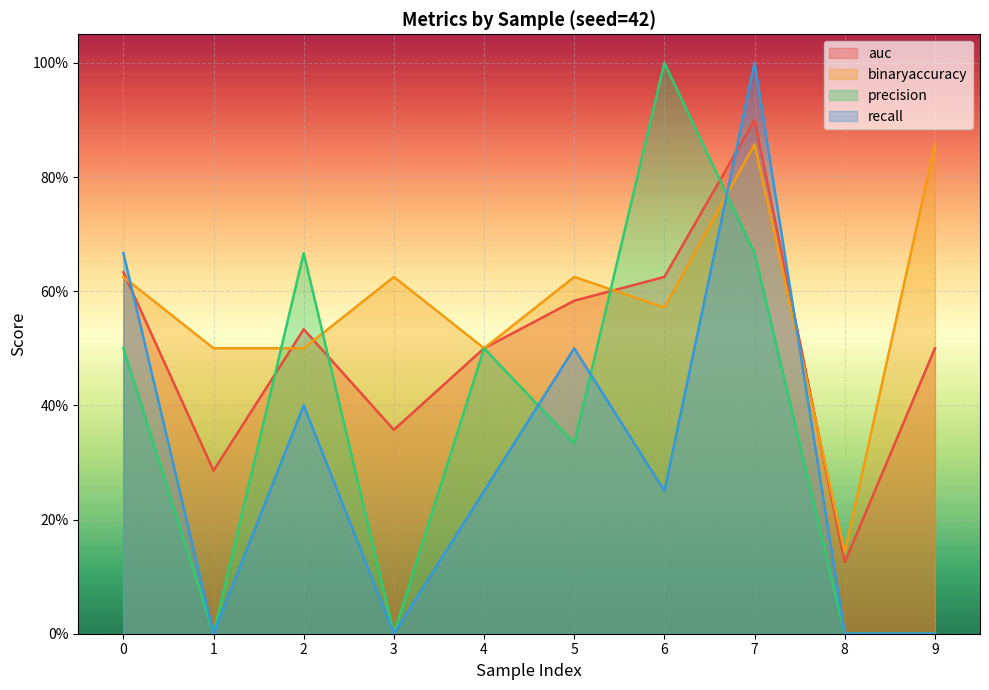

Which has a higher value, 1 or 8?

1